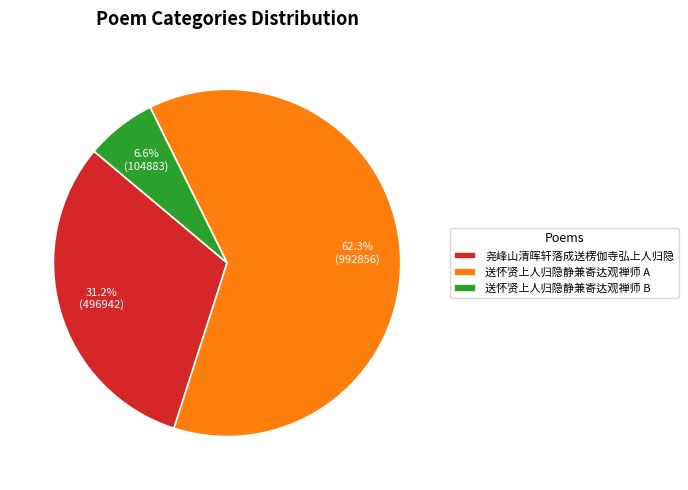

Rank the categories by value from highest to lowest.

送怀贤上人归隐静兼寄达观禅师 A, 尧峰山清晖轩落成送楞伽寺弘上人归隐, 送怀贤上人归隐静兼寄达观禅师 B